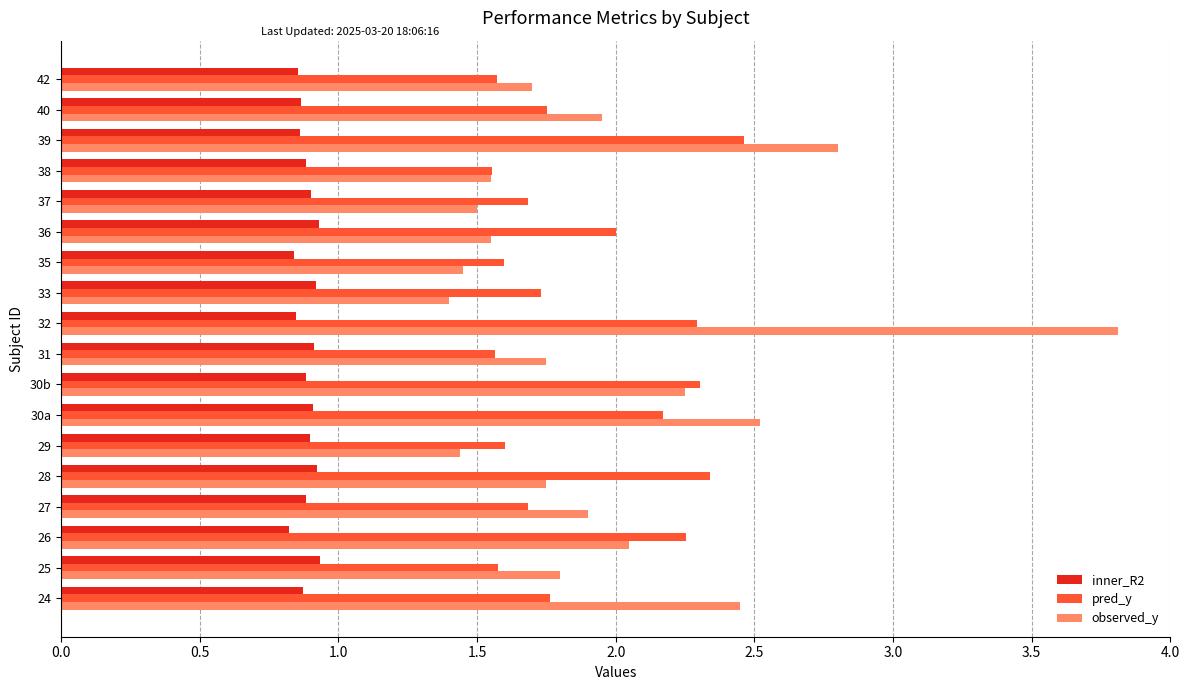

What is the maximum value shown in the chart?

3.8